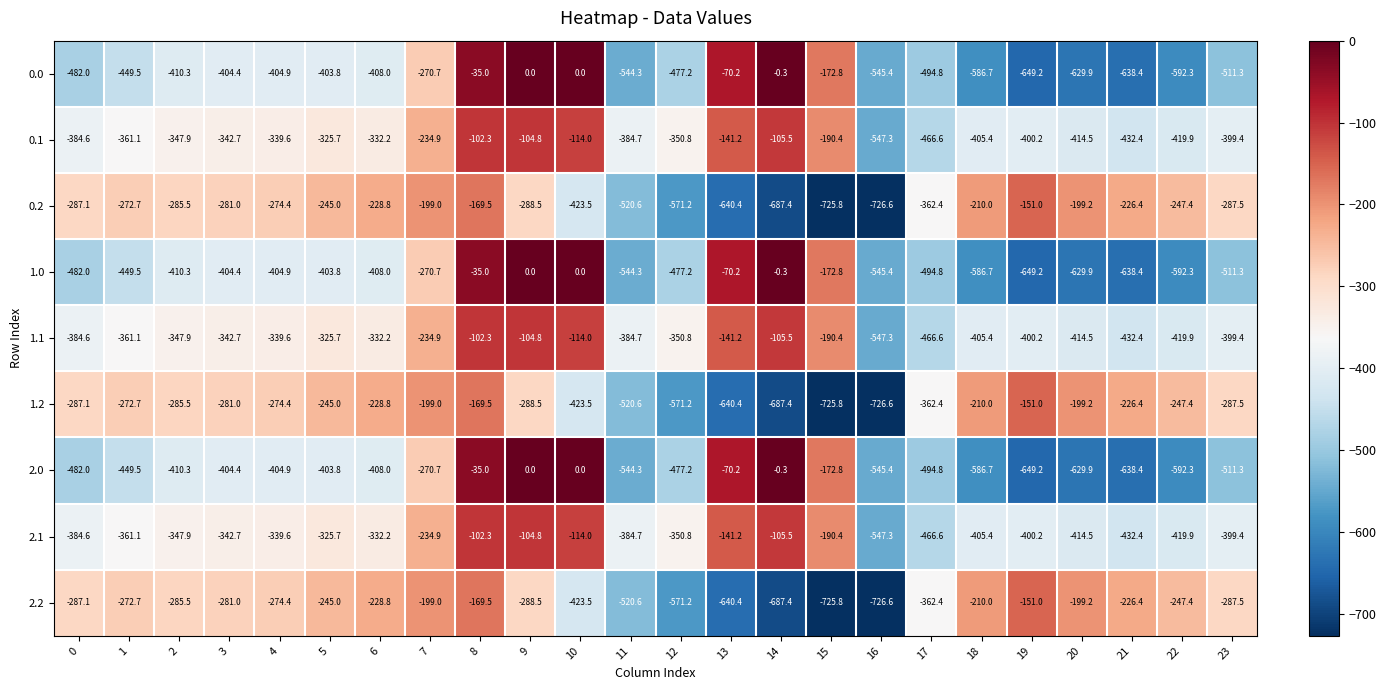

What is the average value of the 2.2 series?

-354.6